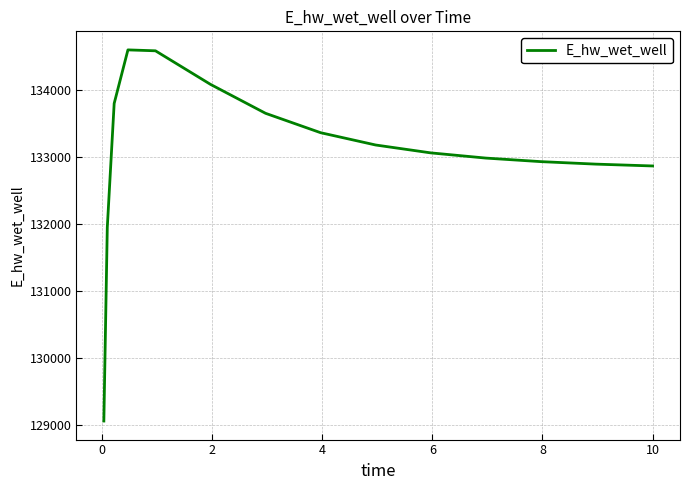

What is the maximum value shown in the chart?

134595.9